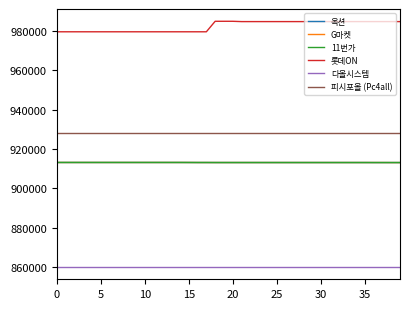

What is the average value of the 롯데ON series?

982431